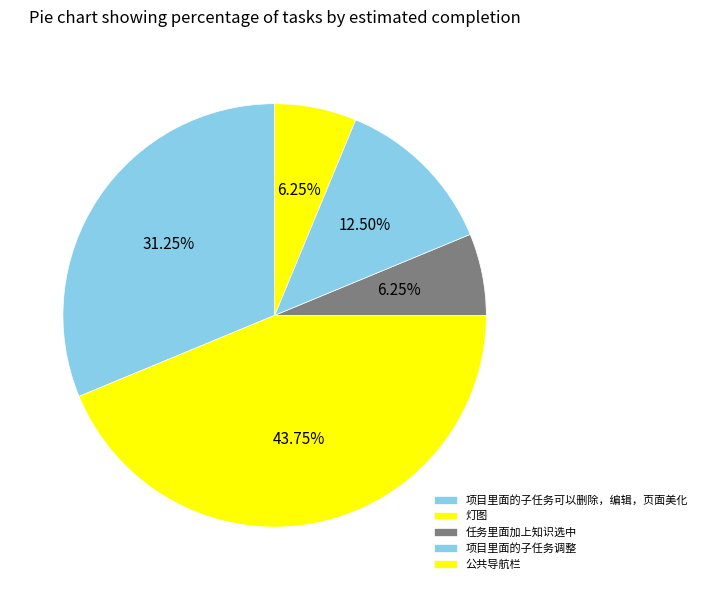

Rank the categories by value from highest to lowest.

灯图, 项目里面的子任务可以删除，编辑，页面美化, 项目里面的子任务调整, 任务里面加上知识选中, 公共导航栏